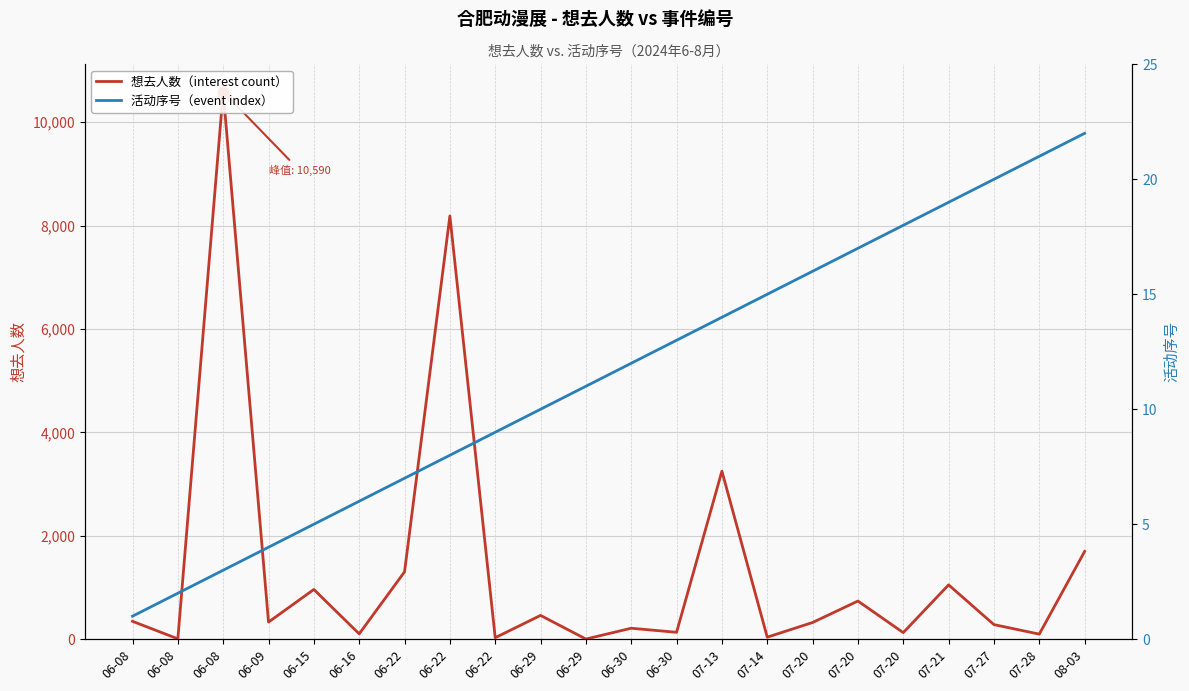

Which series has the widest spread of Y values?

想去人数（interest count）